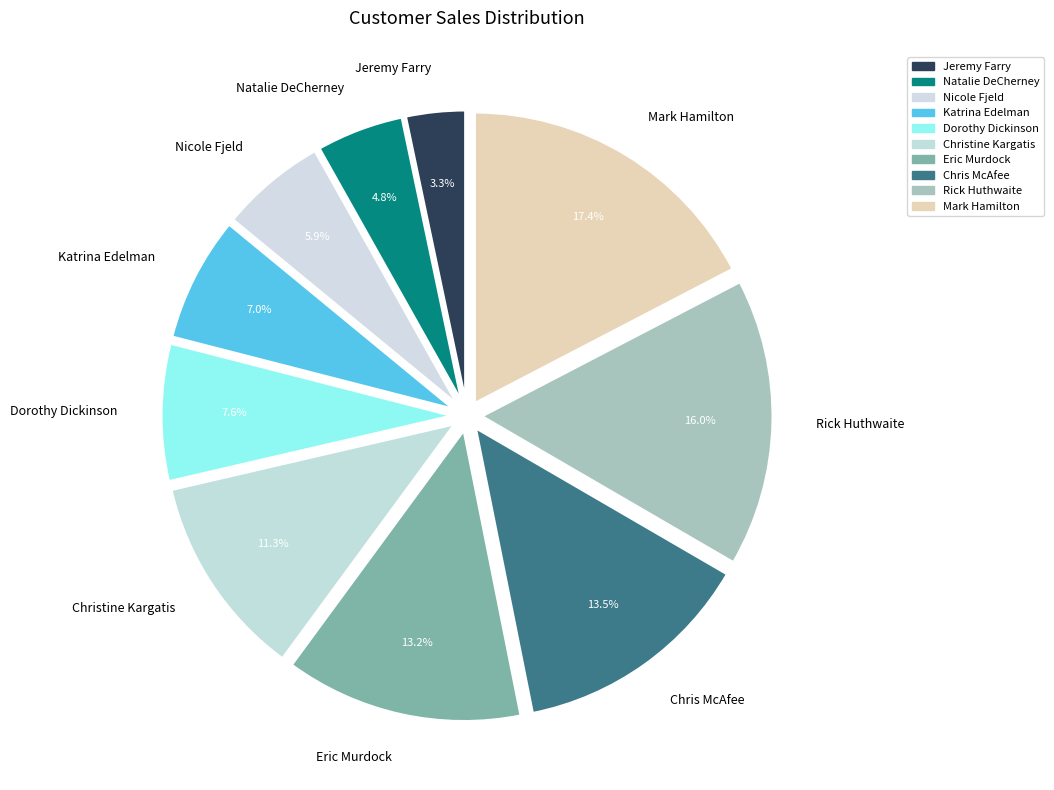

Does Katrina Edelman represent more than half of the total?

No